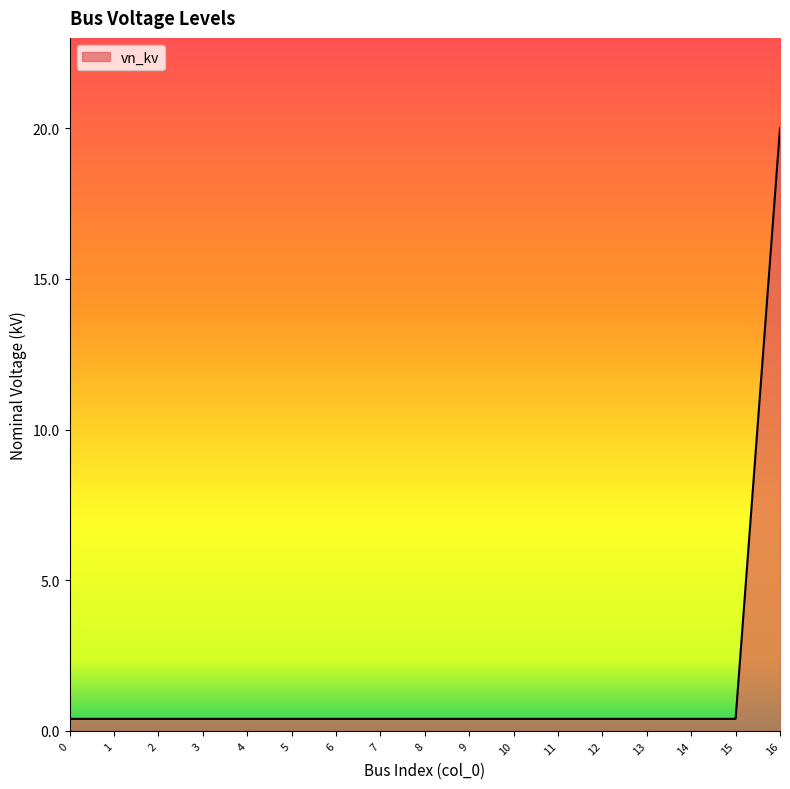

The chart shows a value of 20.0 at 16. True or false?

True